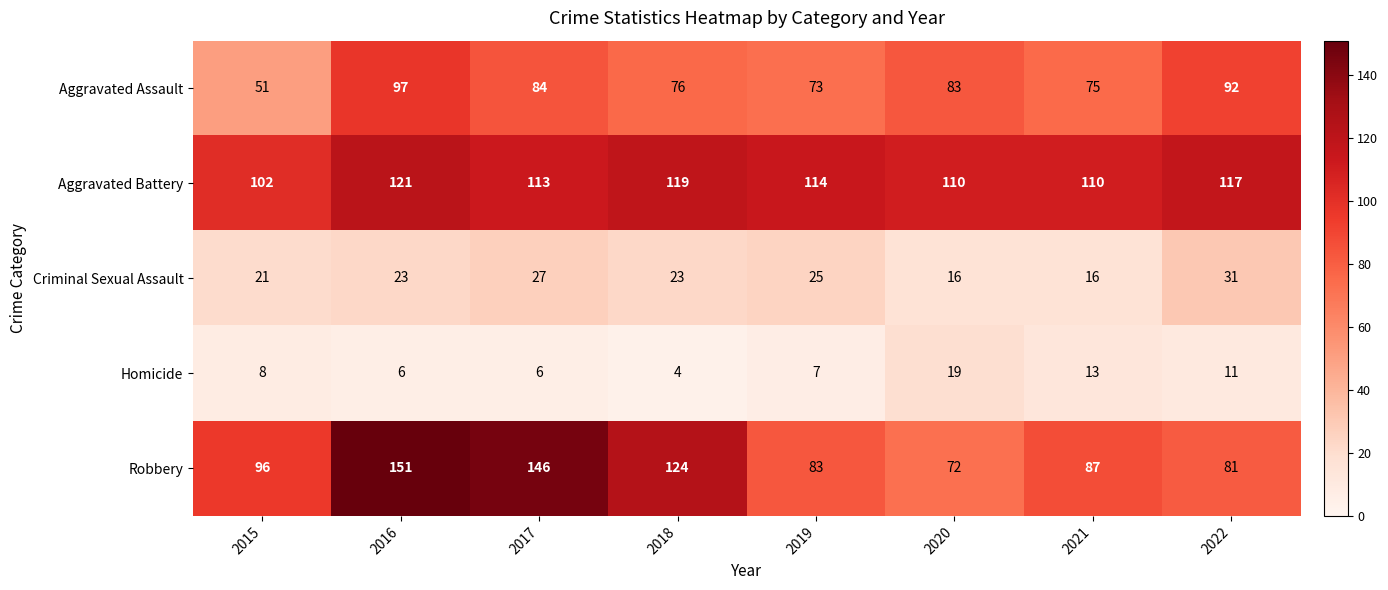

True or false: Homicide has a value of 4 at 2016.

False